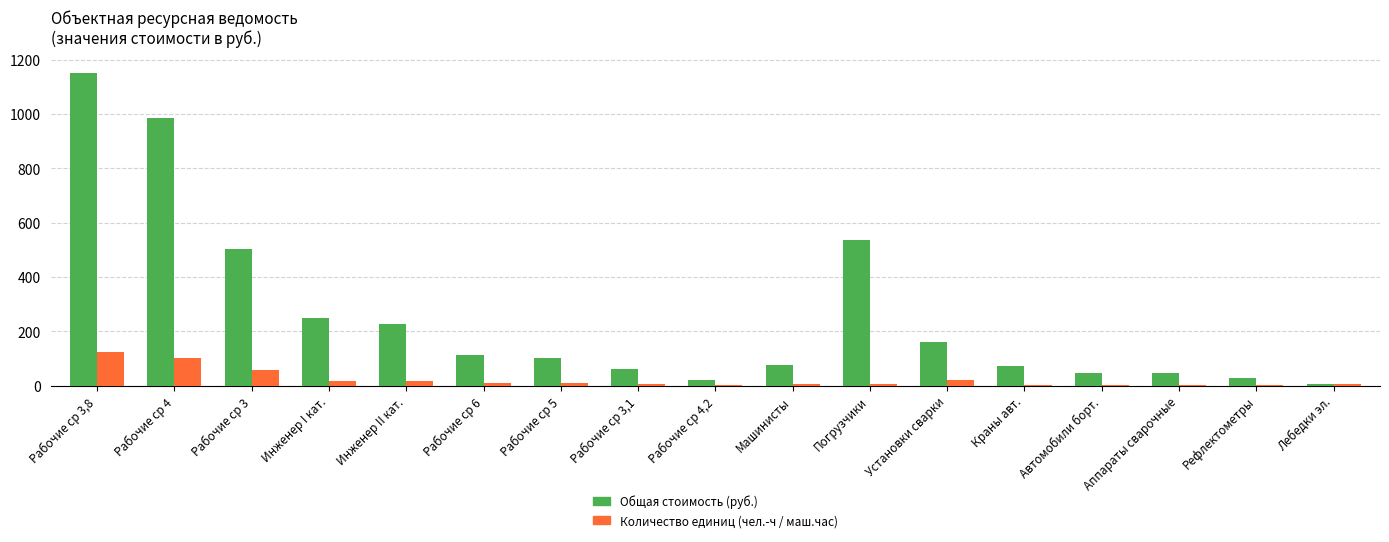

What is the total value across all series at Рабочие ср 3?

560.4